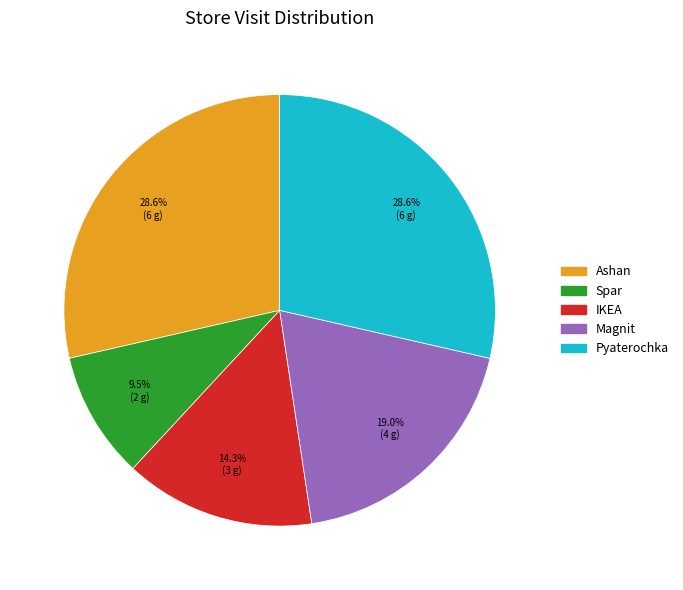

Which has a higher value, Magnit or Spar?

Magnit